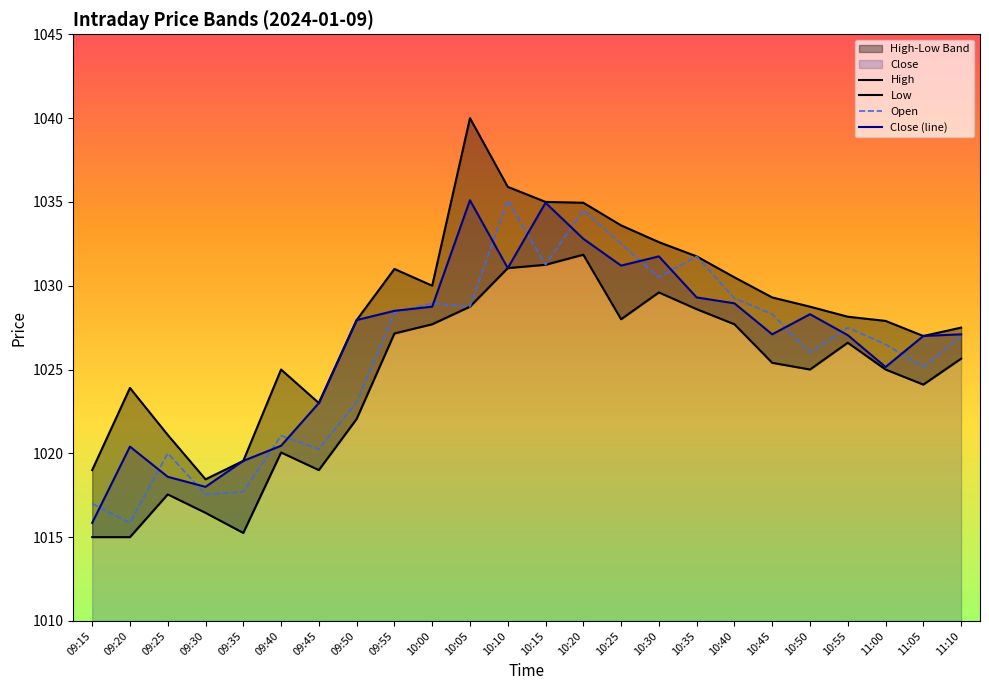

Reading left to right, list all the values displayed in this chart.

High: 1019.0	1023.9	1021.1	1018.5	1019.5	1025.0	1023.0	1028.0	1031.0	1030.0	1040.0	1035.9	1035.0	1035.0	1033.6	1032.6	1031.8	1030.5	1029.3	1028.8	1028.2	1027.9	1027.0	1027.5
Low: 1015.0	1015.0	1017.5	1016.5	1015.2	1020.0	1019.0	1022.0	1027.2	1027.7	1028.8	1031.0	1031.2	1031.8	1028.0	1029.6	1028.6	1027.7	1025.4	1025.0	1026.6	1025.0	1024.1	1025.7
Open: 1017.0	1015.9	1020.0	1017.5	1017.7	1021.0	1020.2	1023.0	1028.4	1029.0	1028.8	1035.1	1031.2	1034.5	1032.5	1030.5	1031.8	1029.2	1028.3	1026.0	1027.5	1026.5	1025.2	1027.0
Close (line): 1015.9	1020.4	1018.6	1018.0	1019.5	1020.5	1023.0	1028.0	1028.5	1028.8	1035.1	1031.0	1035.0	1032.8	1031.2	1031.8	1029.3	1029.0	1027.1	1028.3	1027.0	1025.2	1027.0	1027.1